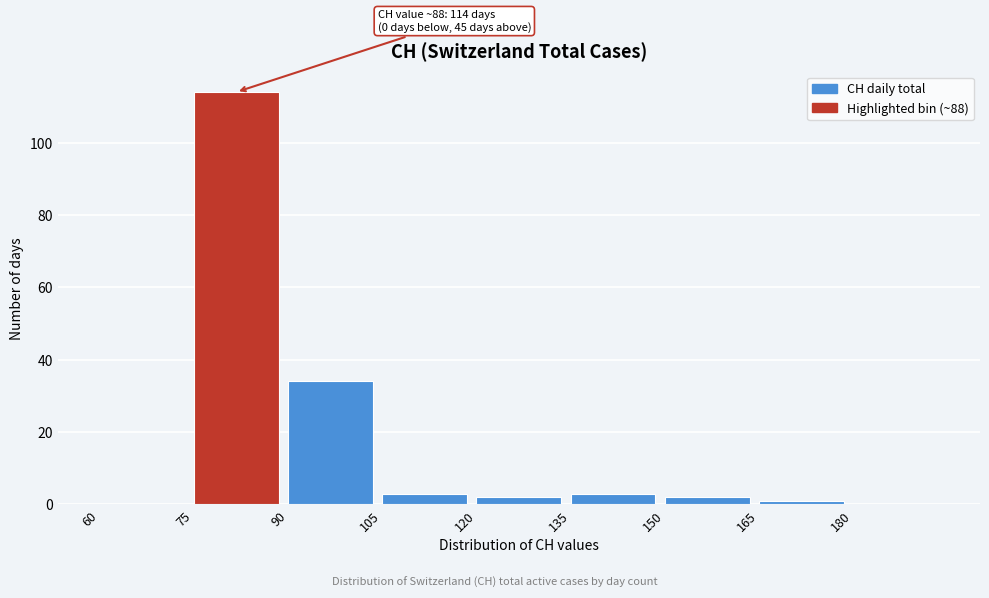

Which range on the x-axis has the tallest bar?

75 to 90